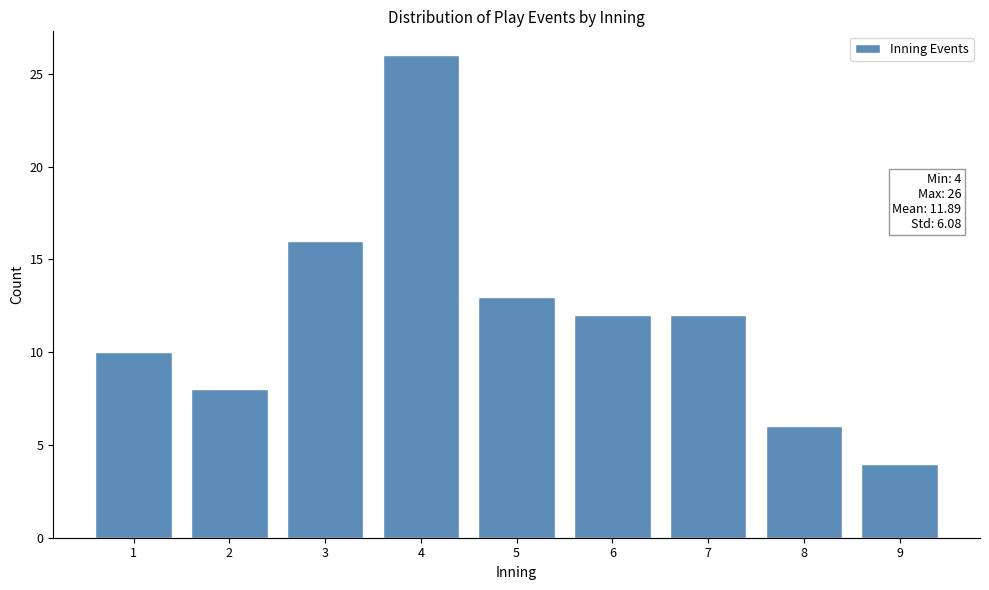

Reading left to right, extract all data points from this chart.

10	8	16	26	13	12	12	6	4